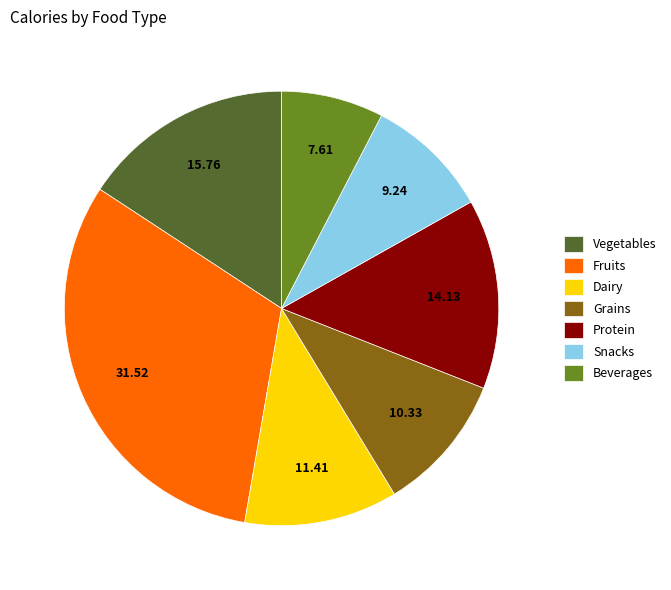

Between Dairy and Grains, which is larger?

Dairy